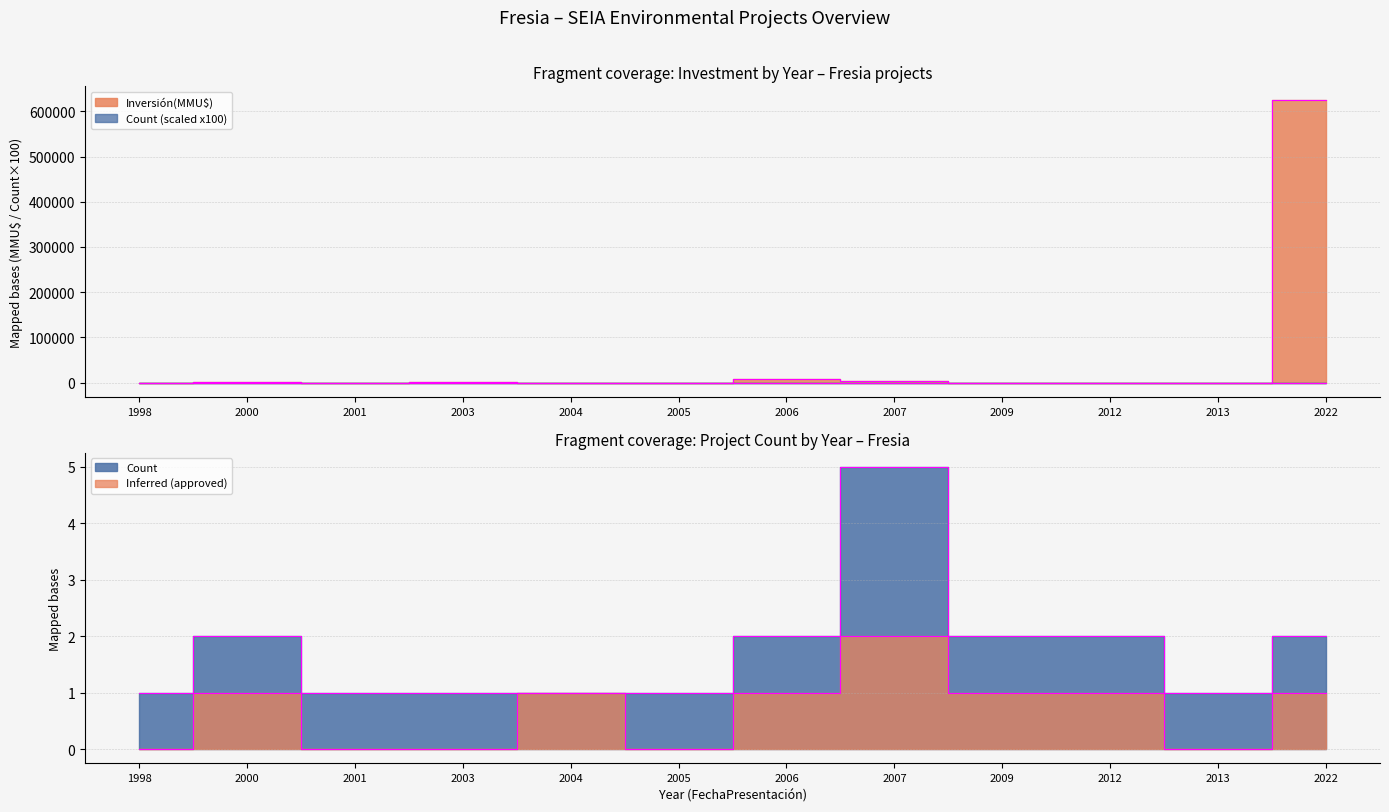

What value does the Count series have at 2009?

2